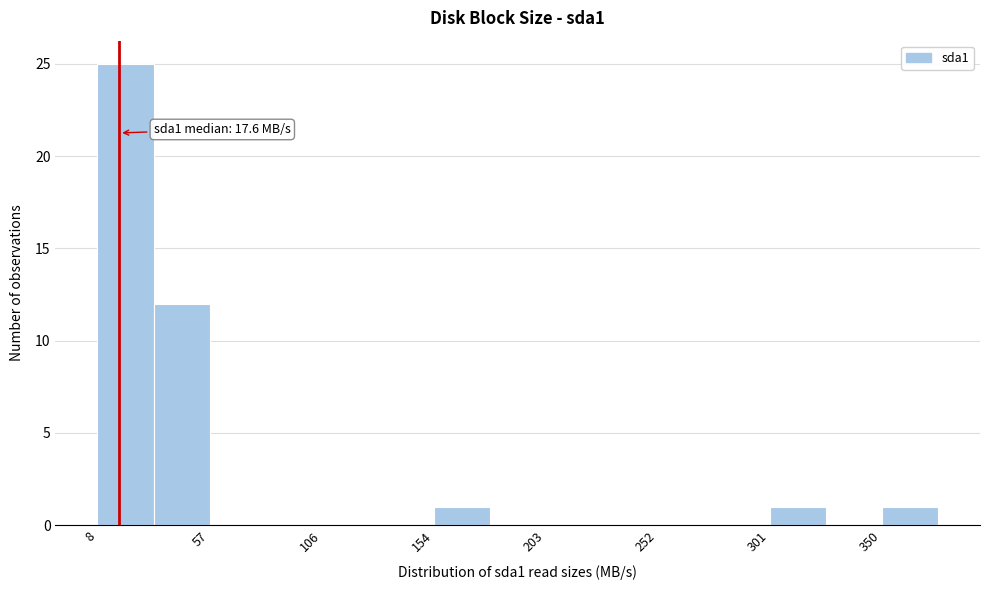

Over which range of the x-axis is the bar tallest?

10 to 30